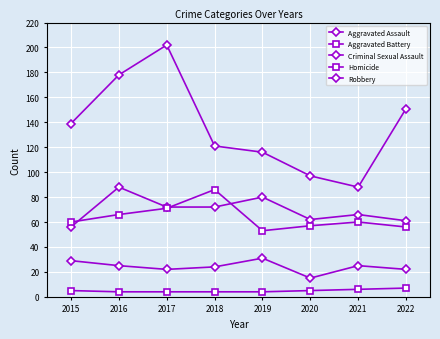

Count the Criminal Sexual Assault values in the range 22 to 29.

6